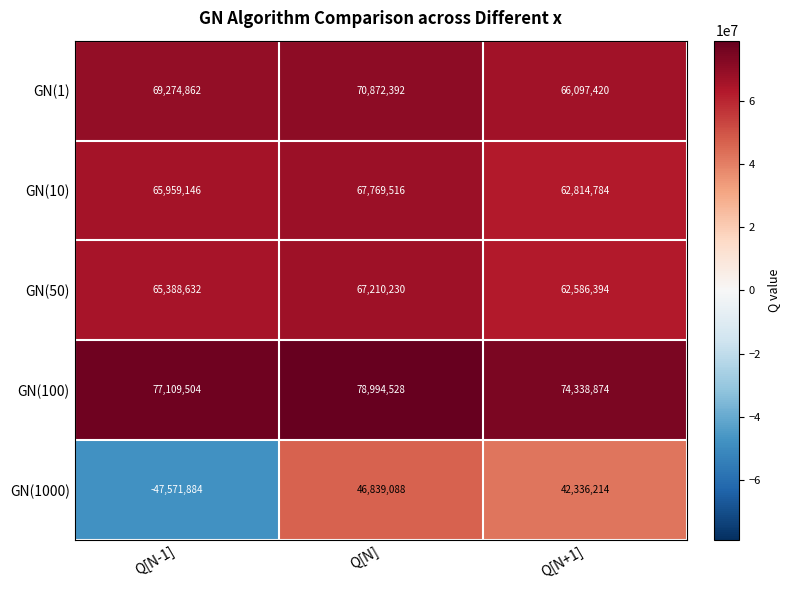

How many data points does each series have?

3